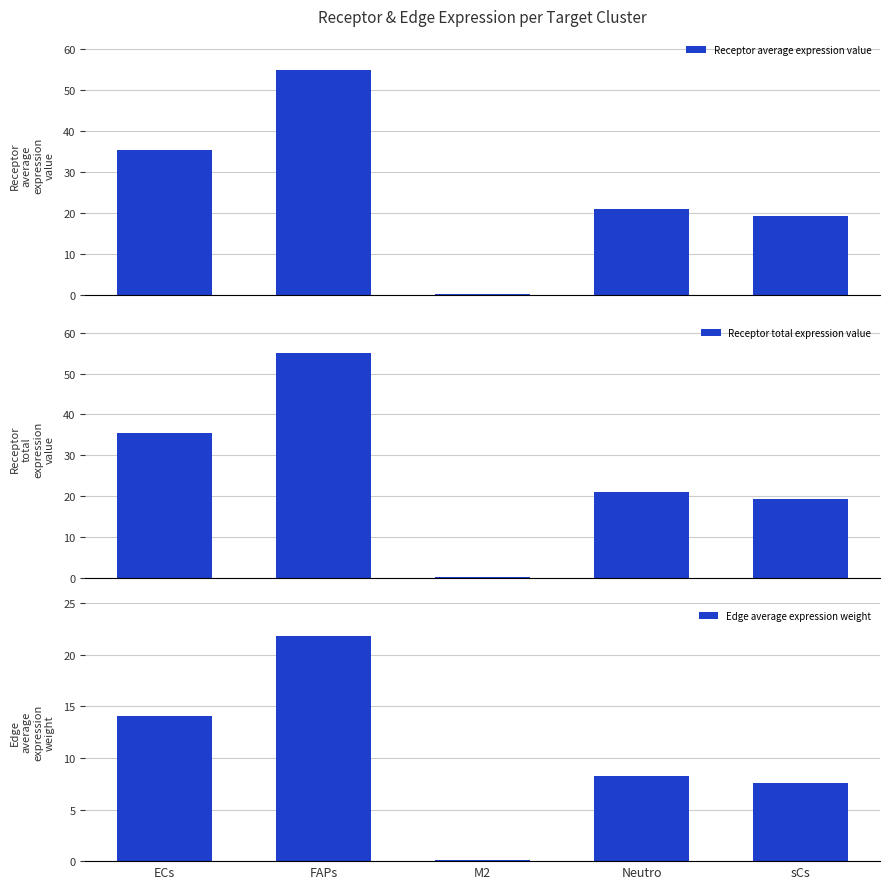

How many distinct data groups are displayed?

3